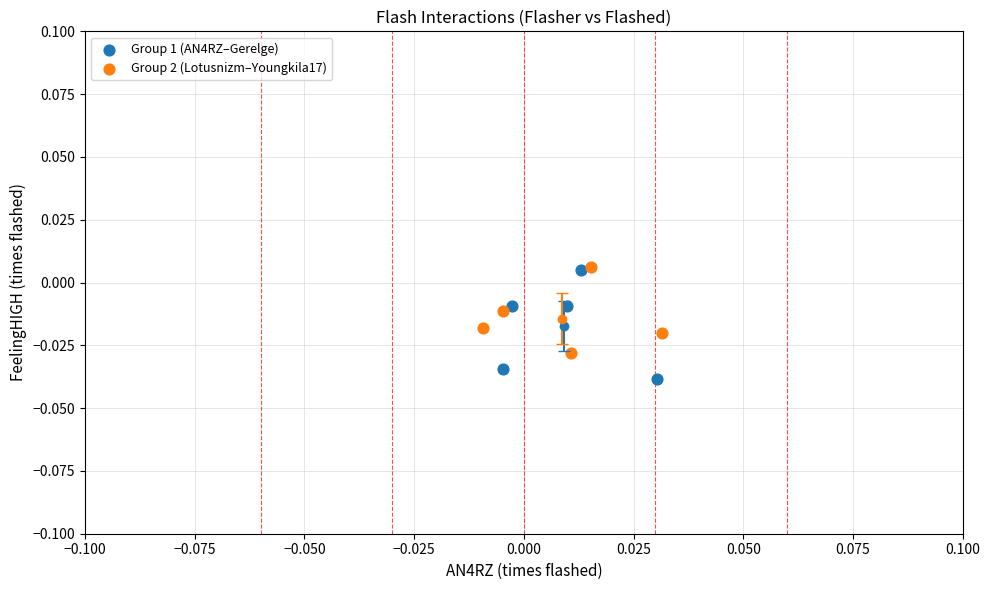

Which series has the widest spread of Y values?

Group 1 (AN4RZ–Gerelge)